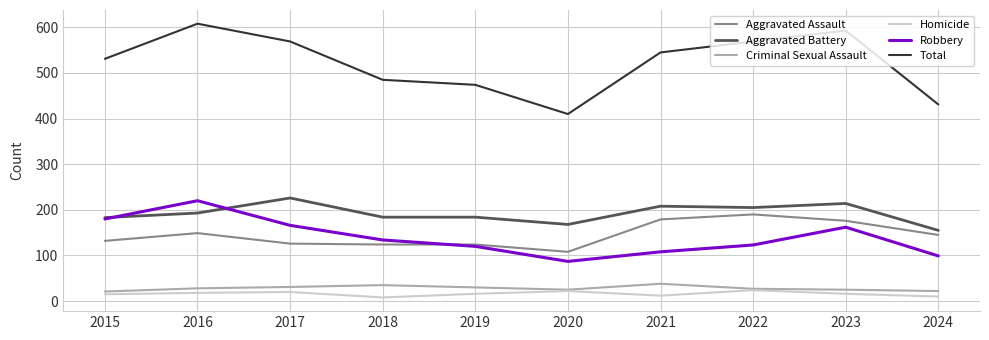

List the series in order of their peak value, highest first.

Total, Aggravated Battery, Robbery, Aggravated Assault, Criminal Sexual Assault, Homicide